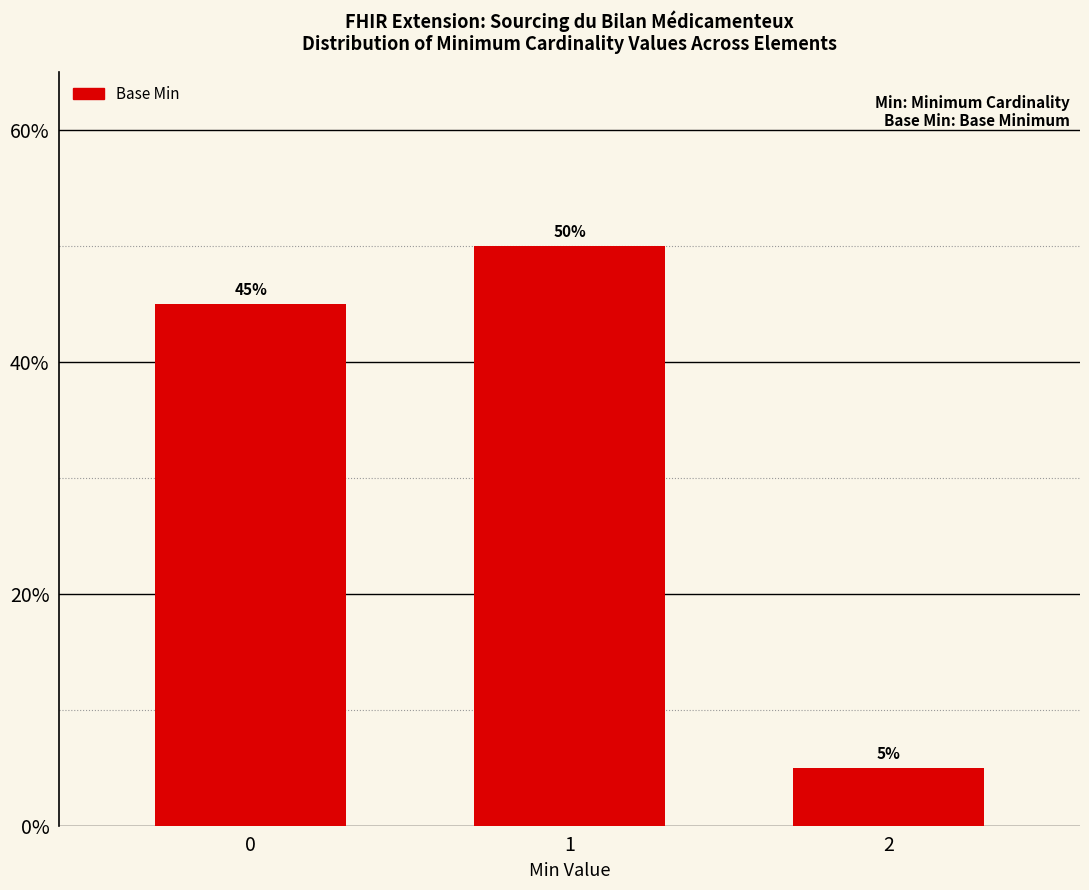

Are the bars horizontal?

No